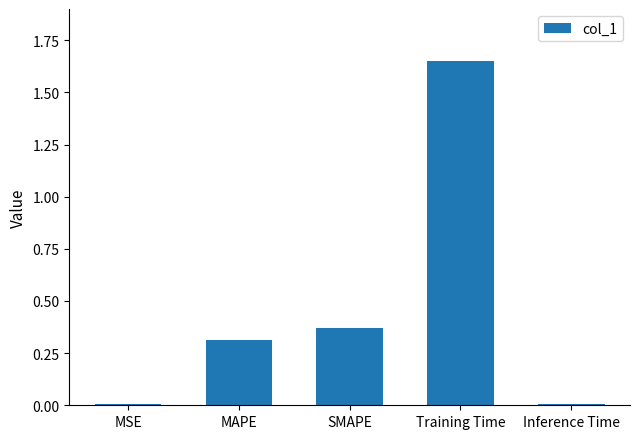

The value at Training Time is 0.7. True or false?

False